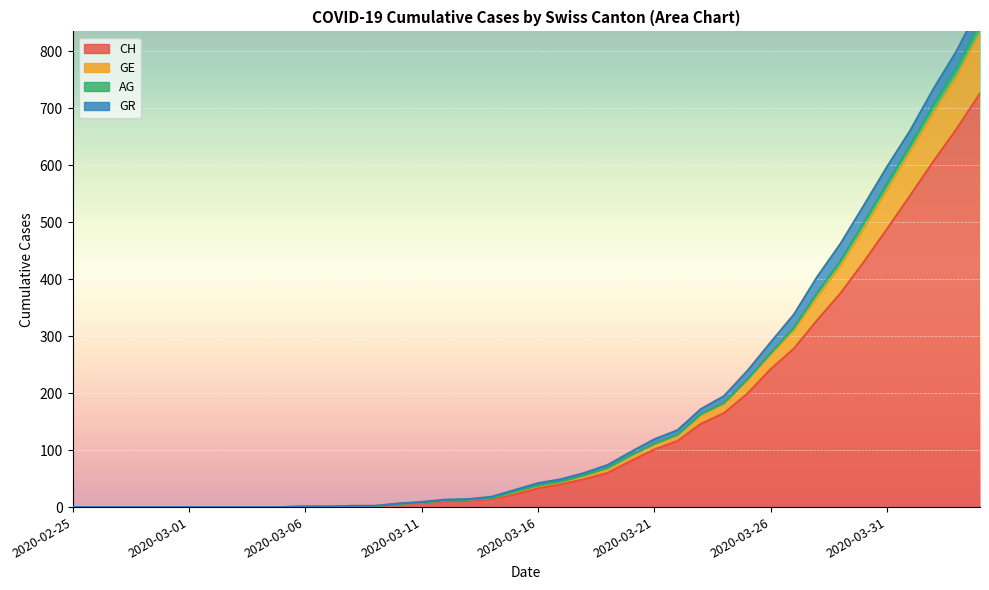

Where does the CH series first go above 33?

2020-03-17